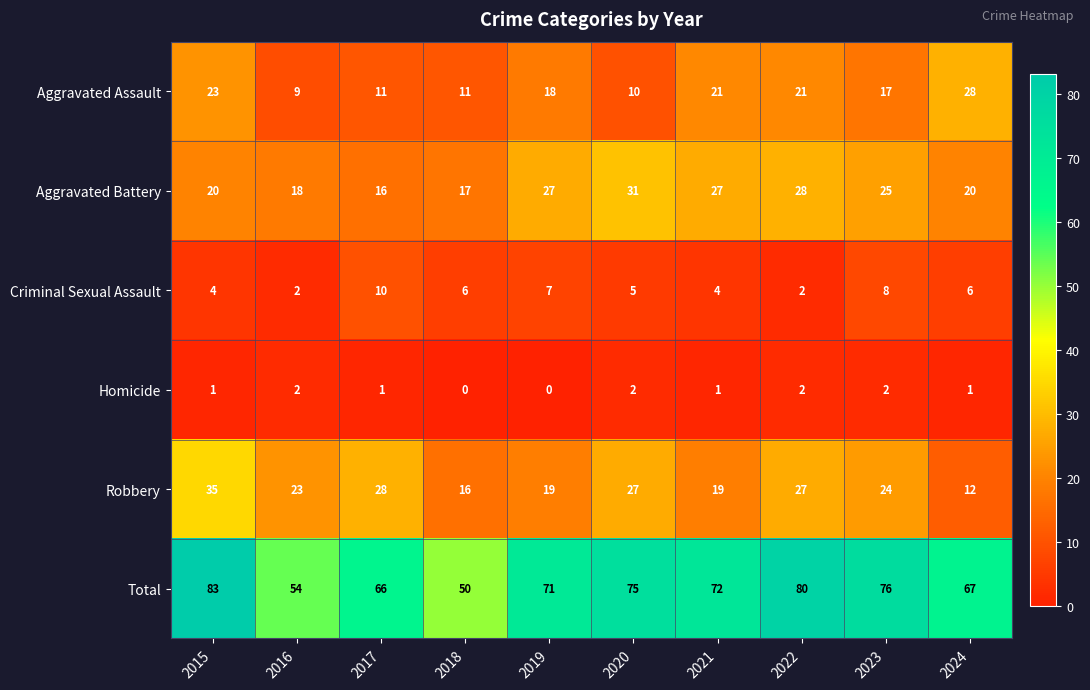

Which series has the largest total across all categories?

Total